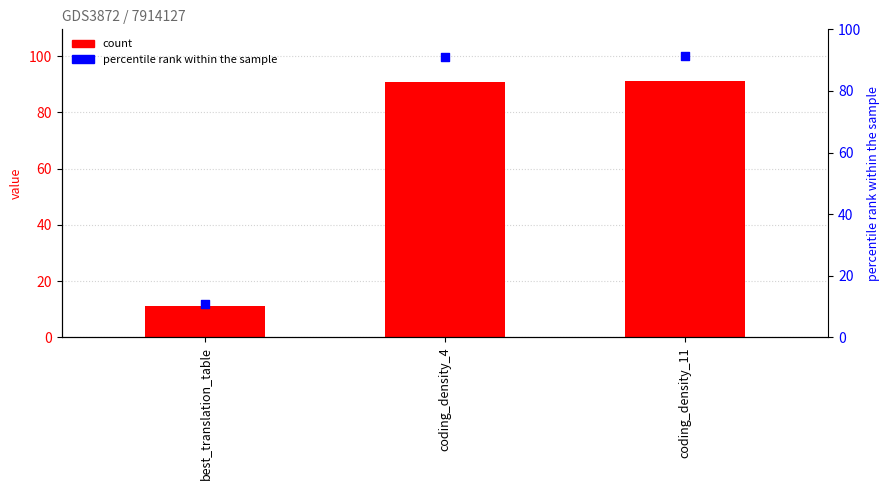

Is the value of percentile rank within the sample at coding_density_4 greater than the value of col_1 at best_translation_table?

Yes